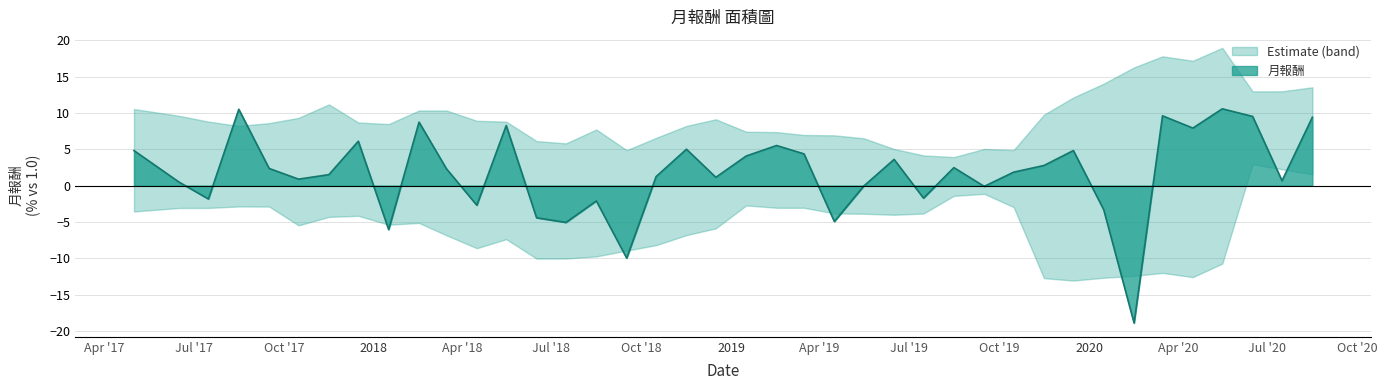

How many negative values are there?

13